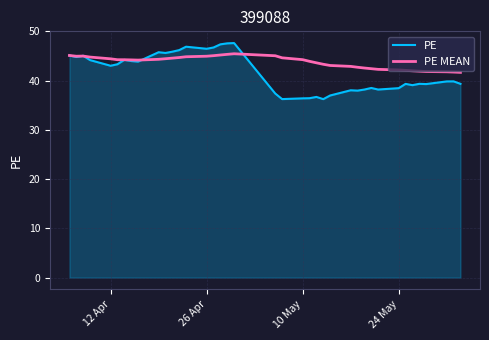

Rank the series by their maximum value, from lowest to highest.

PE MEAN, PE